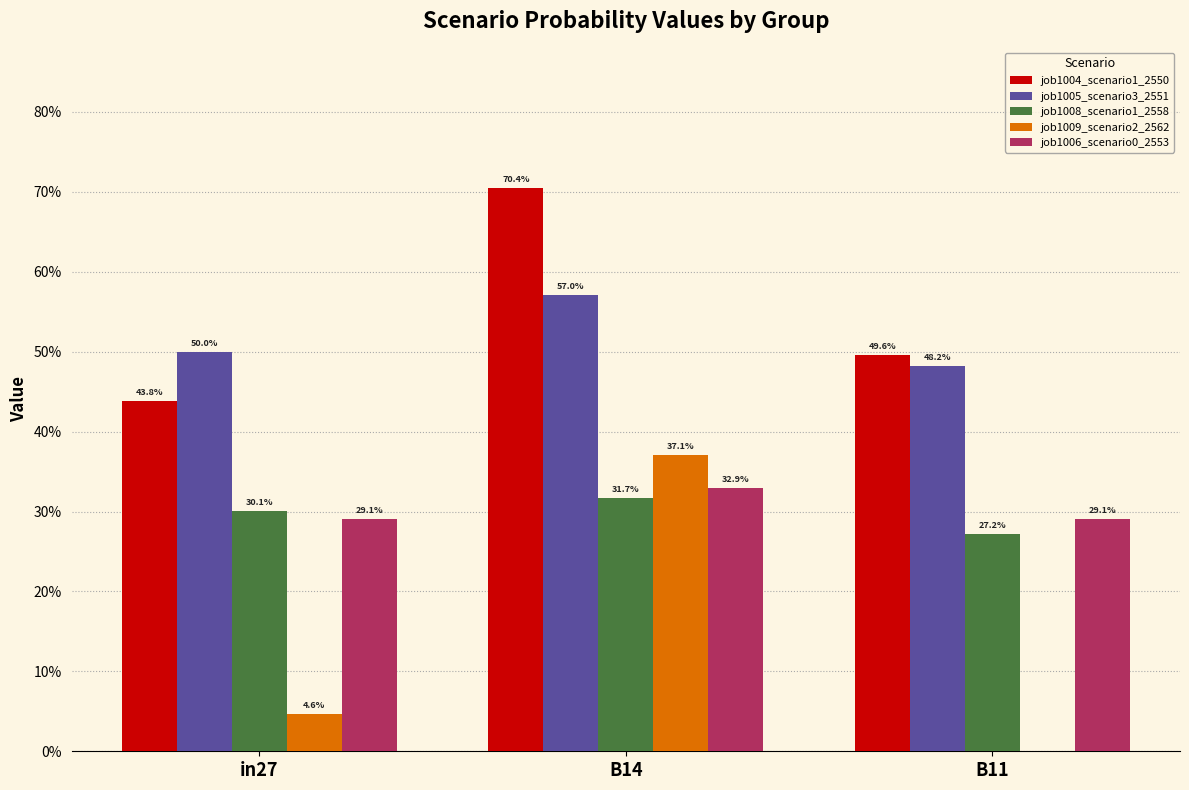

What is the sum of all job1005_scenario3_2551 values?

1.6